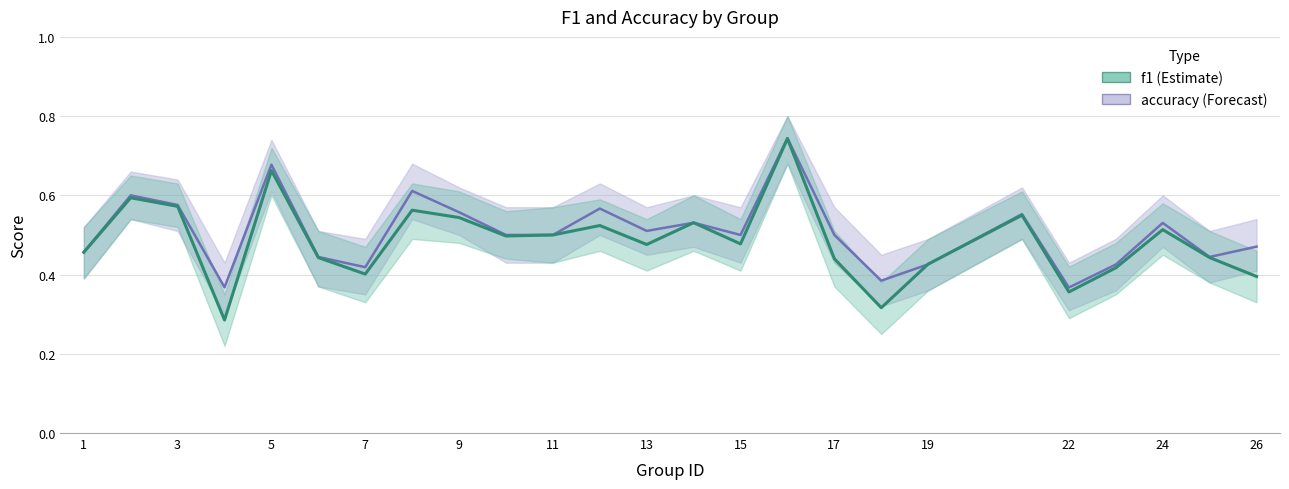

True or false: f1 has more than 1 interior local peaks.

True